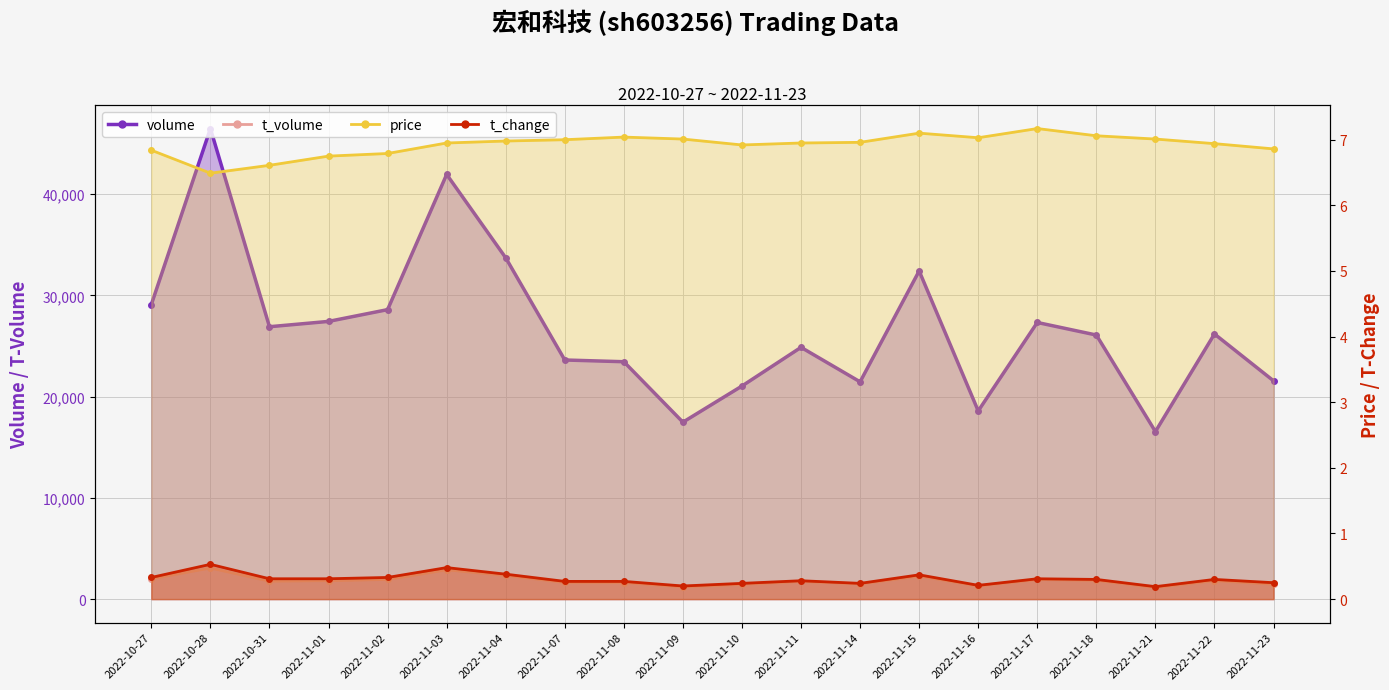

What is the spread (max minus min) of values at 2022-11-16?

18585.8